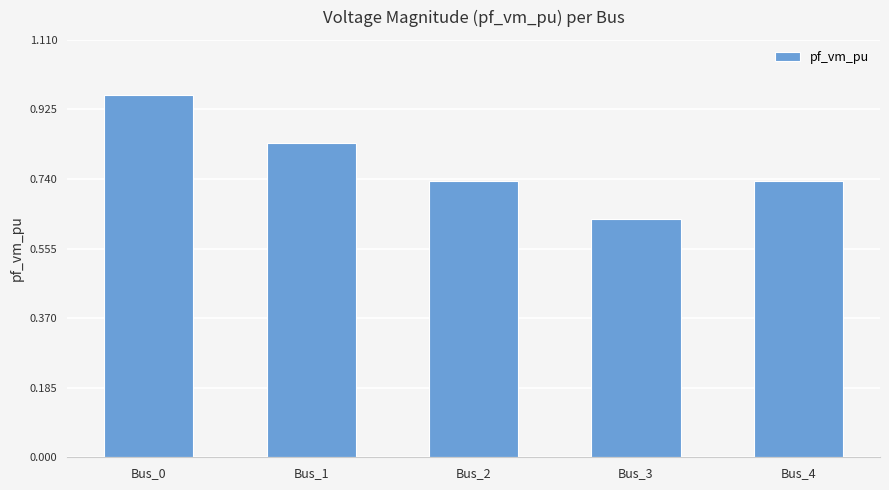

How many bars are there in total?

5